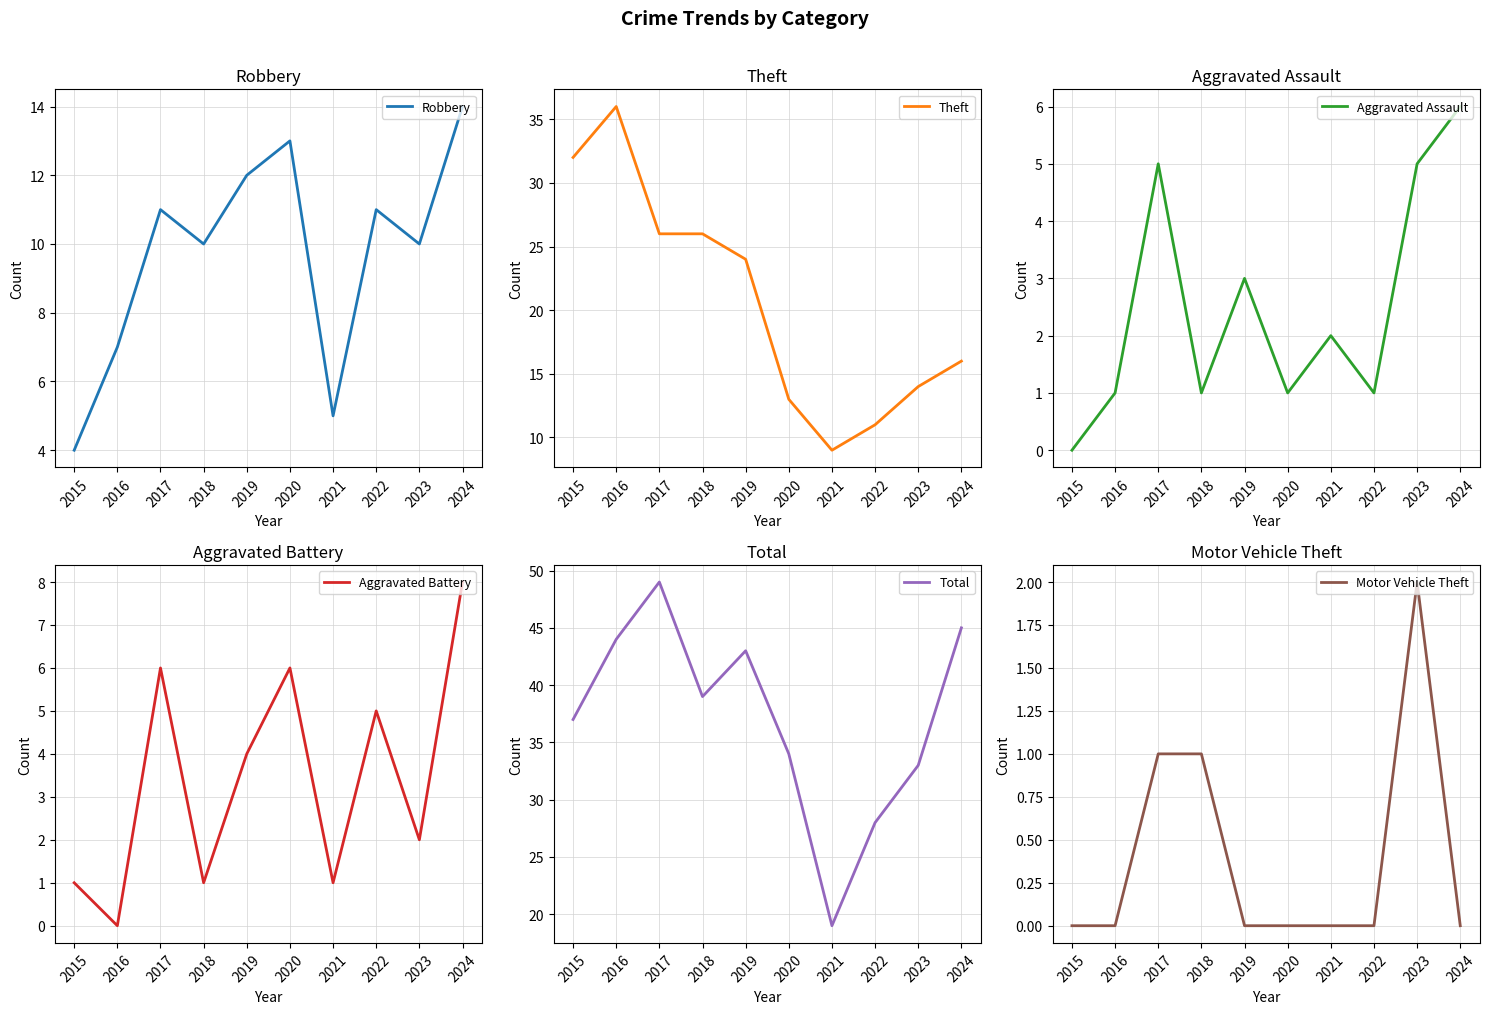

True or false: Total and Robbery intersect in this chart.

False